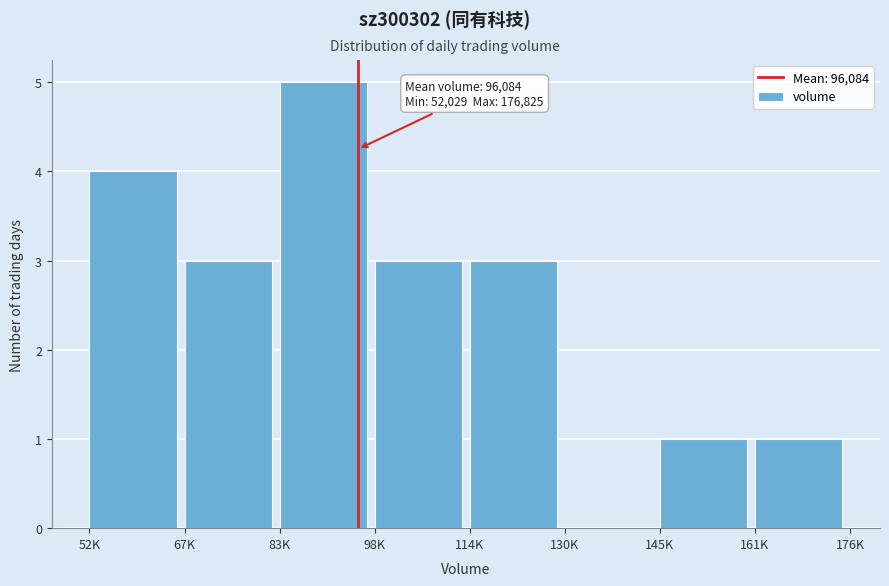

Reading left to right, list all the values displayed in this chart.

52K=4	67K=3	83K=5	98K=3	114K=3	130K=0	145K=1	161K=1